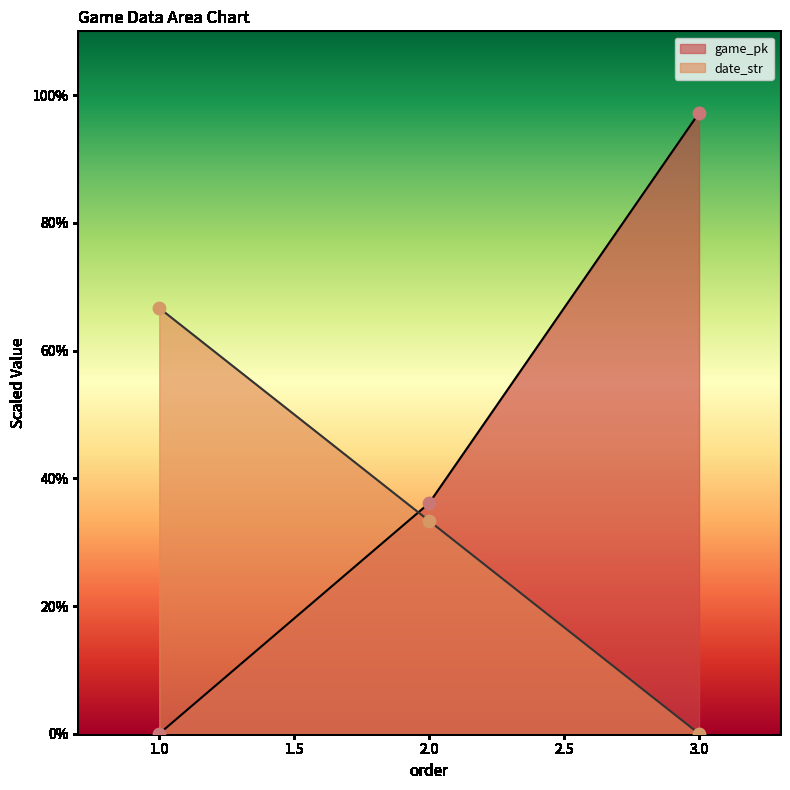

What are all the series names shown in the legend?

game_pk, date_str